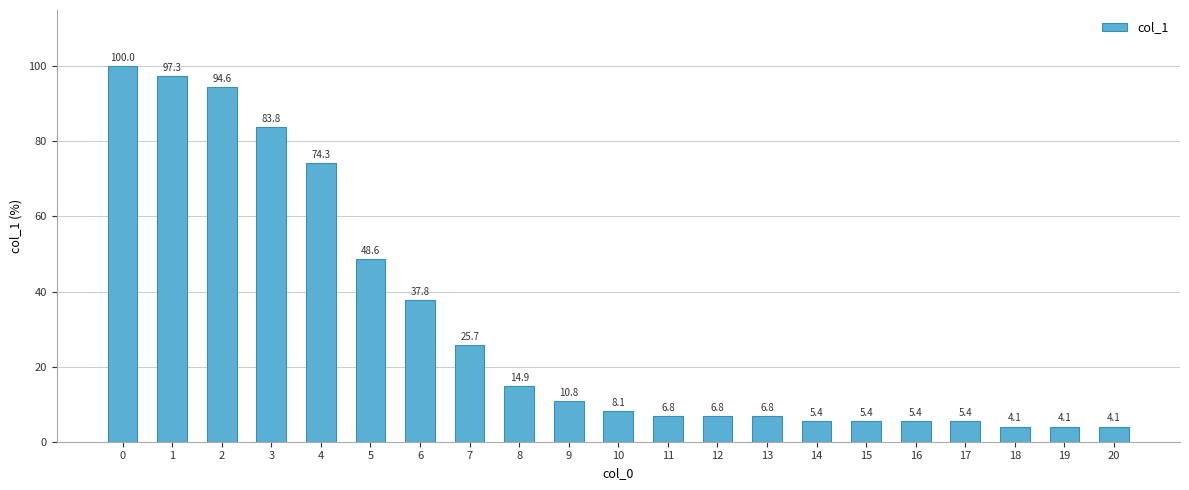

What is the change in value from 1 to 14?

-91.9